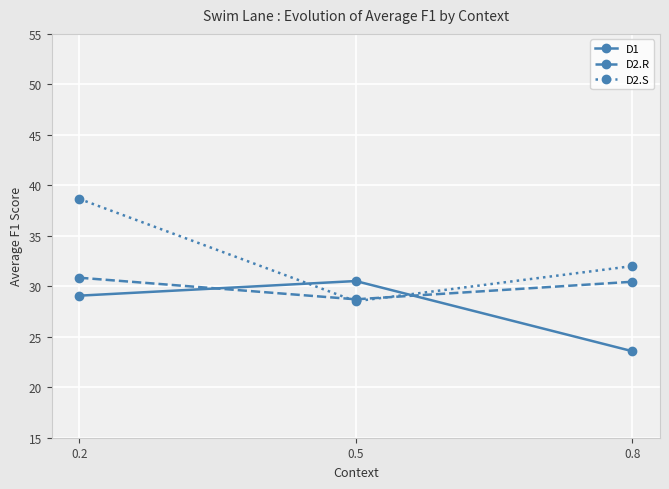

Which category has the lowest value across all series?

0.8